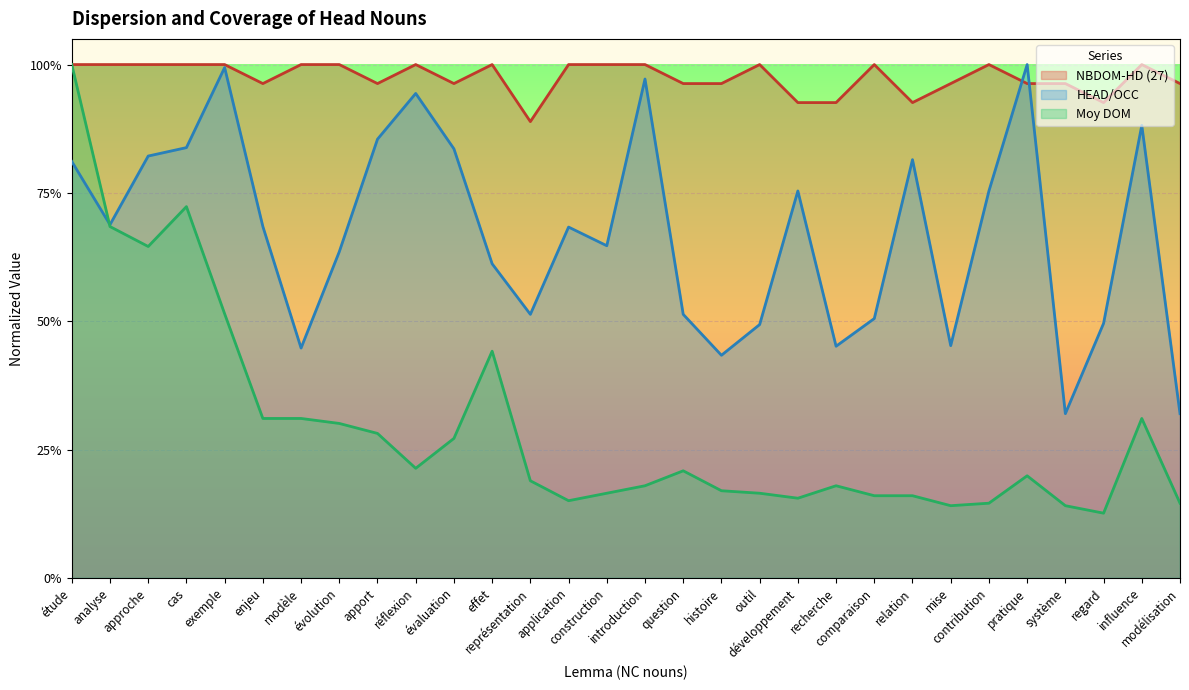

True or false: HEAD/OCC has a value of 0.5 at outil.

True